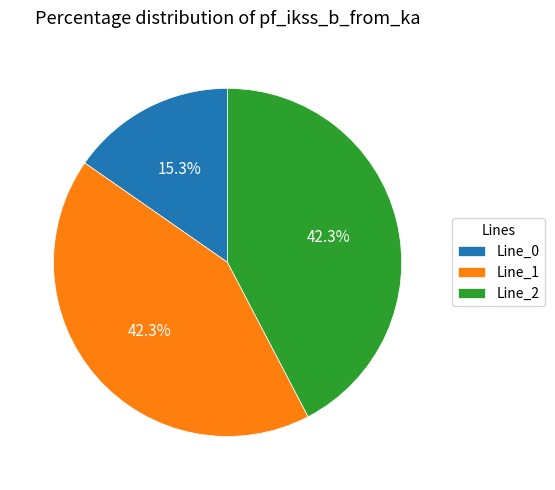

Does any single category account for the majority?

No